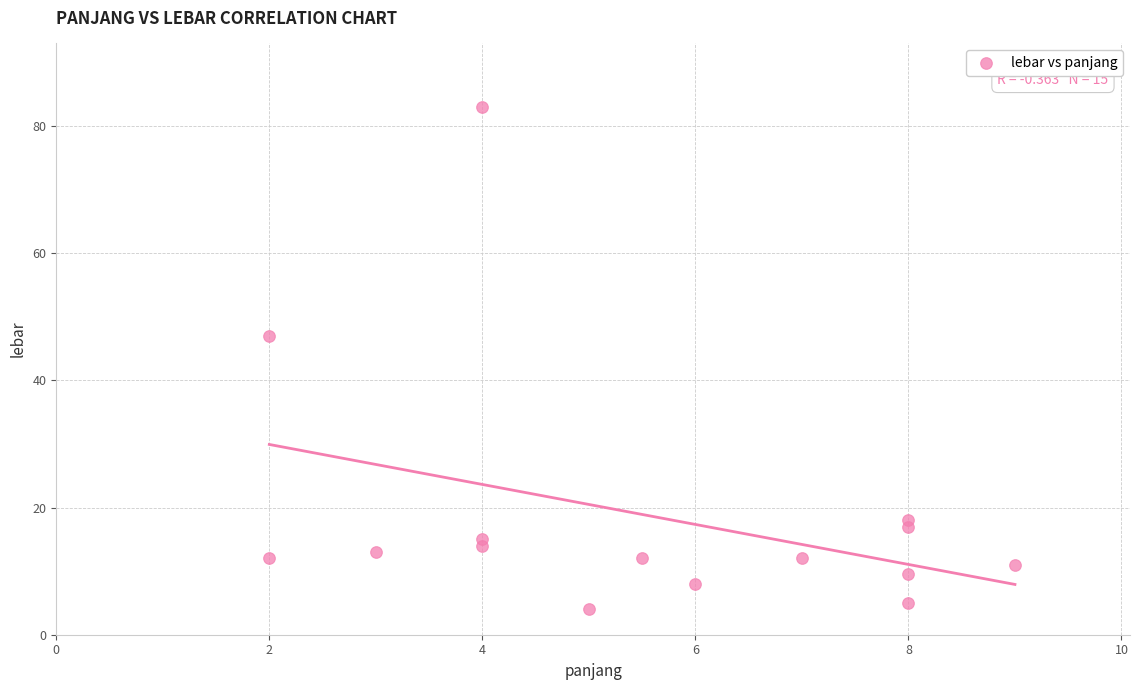

What is the range of X values (max minus min)?

7.0